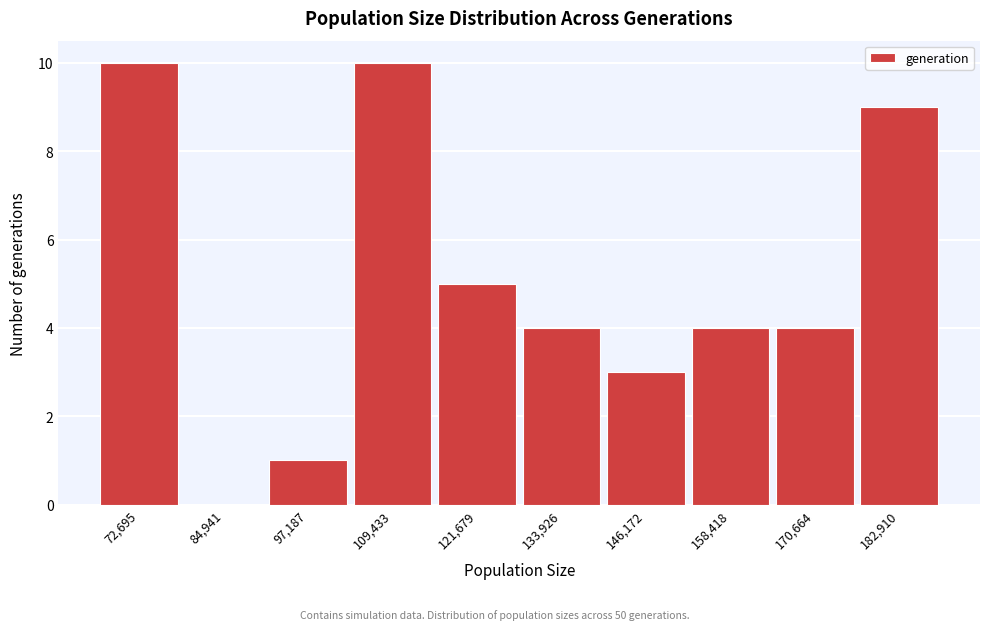

Reading left to right, transcribe all the data shown in this chart.

72,695=10	84,941=0	97,187=1	109,433=10	121,679=5	133,926=4	146,172=3	158,418=4	170,664=4	182,910=9